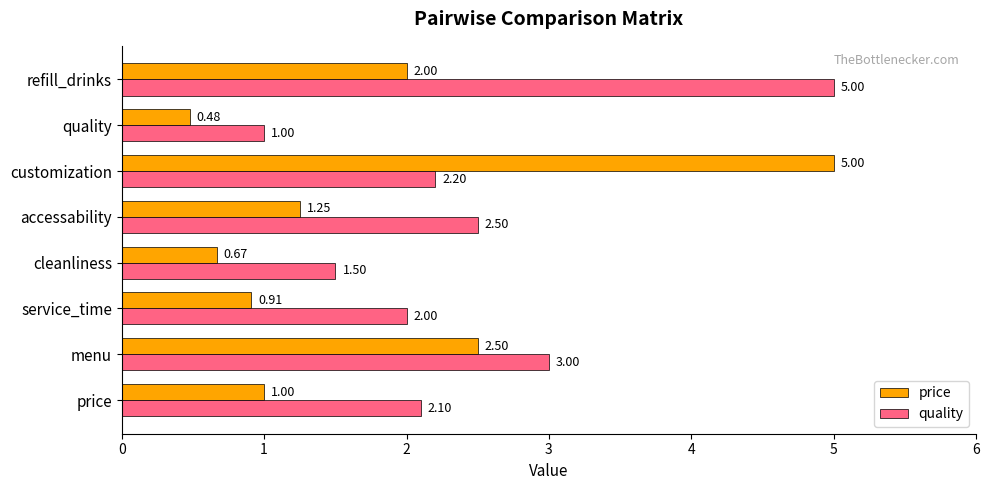

At how many categories does at least one series exceed 0?

8